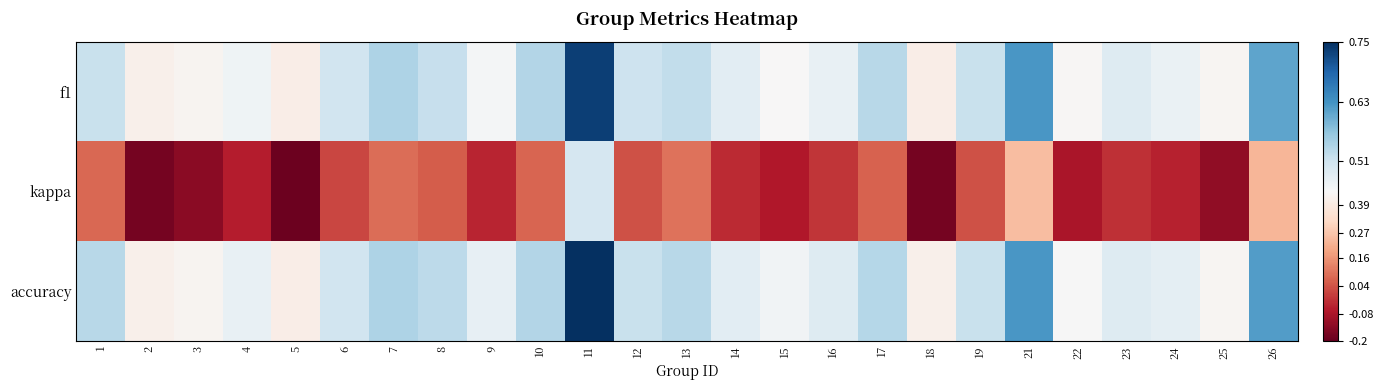

Which series has the largest range (max minus min)?

kappa